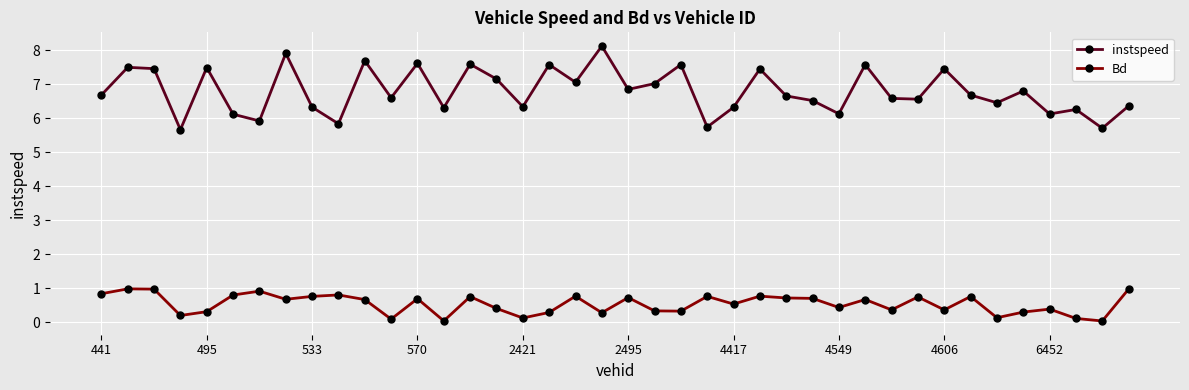

True or false: instspeed and Bd cross at least once.

False